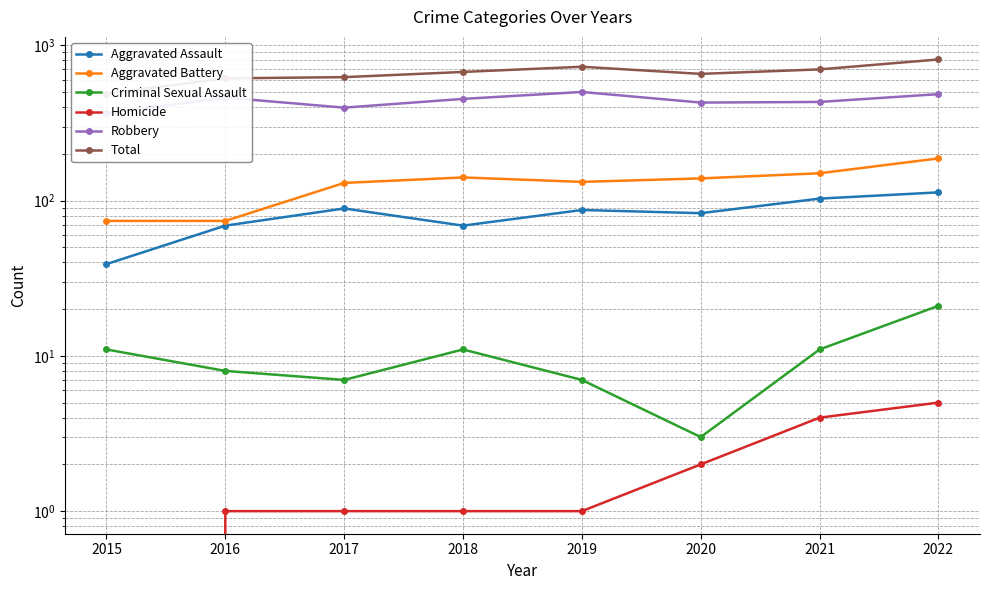

Which series changed the most between 2016 and 2022?

Total